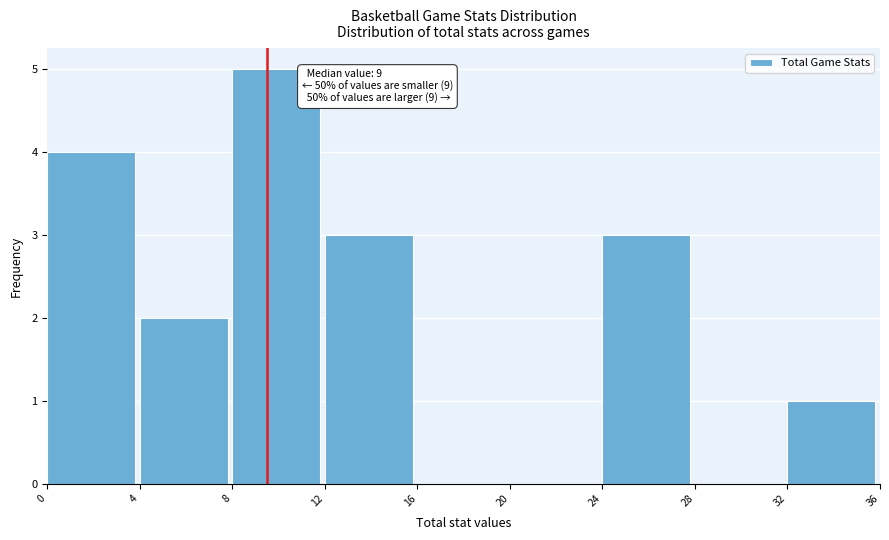

Over which range of the x-axis is the bar tallest?

8 to 12